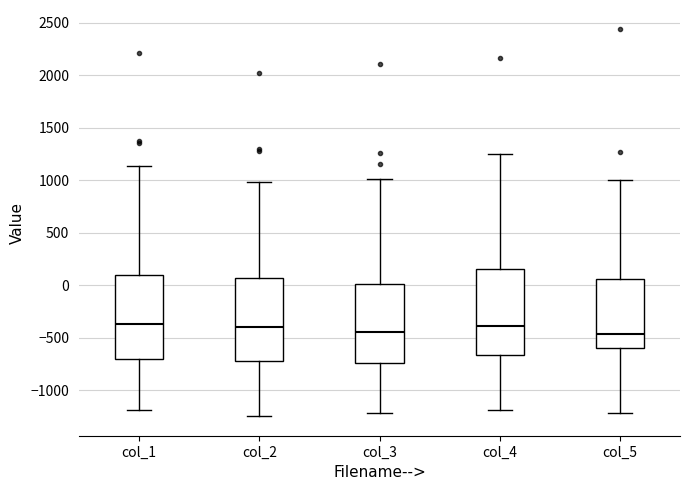

Reading left to right, transcribe this box plot: for each box, give where its median line is, the range the box spans, and where its two whiskers end, as read against the y-axis. The values are not printed on the chart, so give them approximately, as read against the axis.

col_1: median -350, box -700 to 100, whiskers -1200 to 1150
col_2: median -400, box -700 to 50, whiskers -1250 to 1000
col_3: median -450, box -750 to 0, whiskers -1200 to 1000
col_4: median -400, box -650 to 150, whiskers -1200 to 1250
col_5: median -450, box -600 to 50, whiskers -1200 to 1000